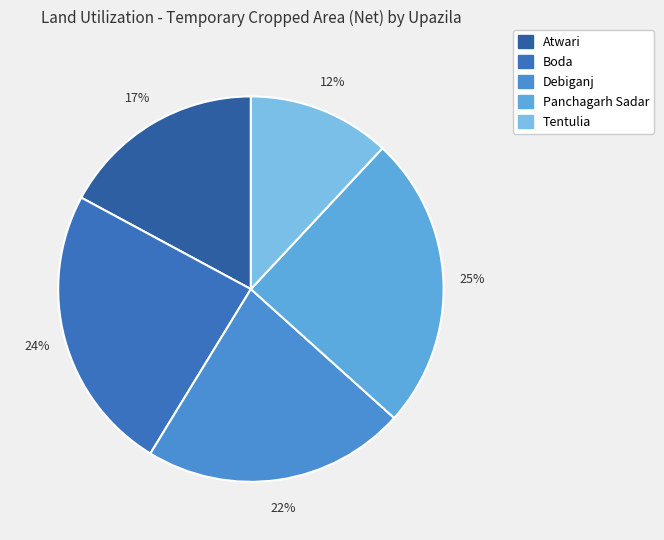

Is Tentulia the majority of the pie?

No